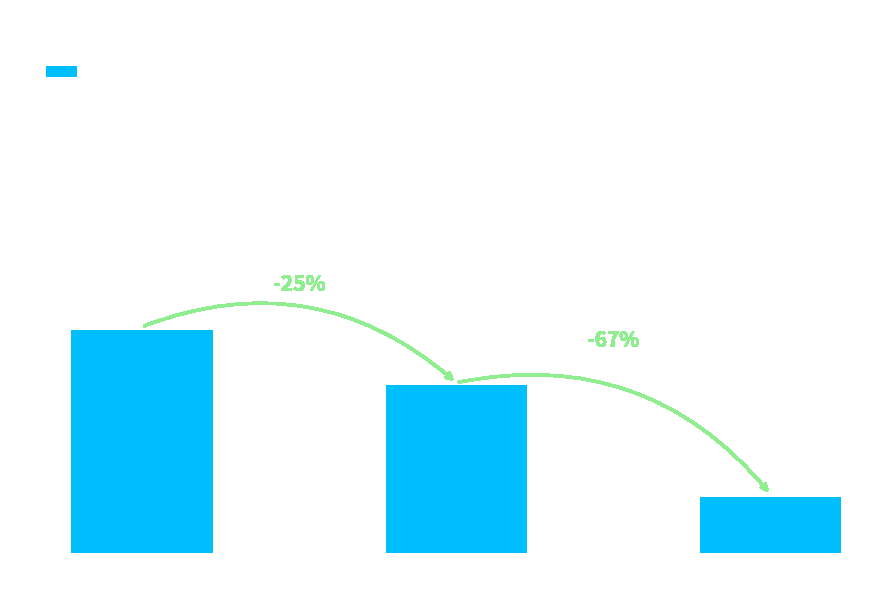

List the labels in order of value, largest first.

Row 0, Row 1, Row 2